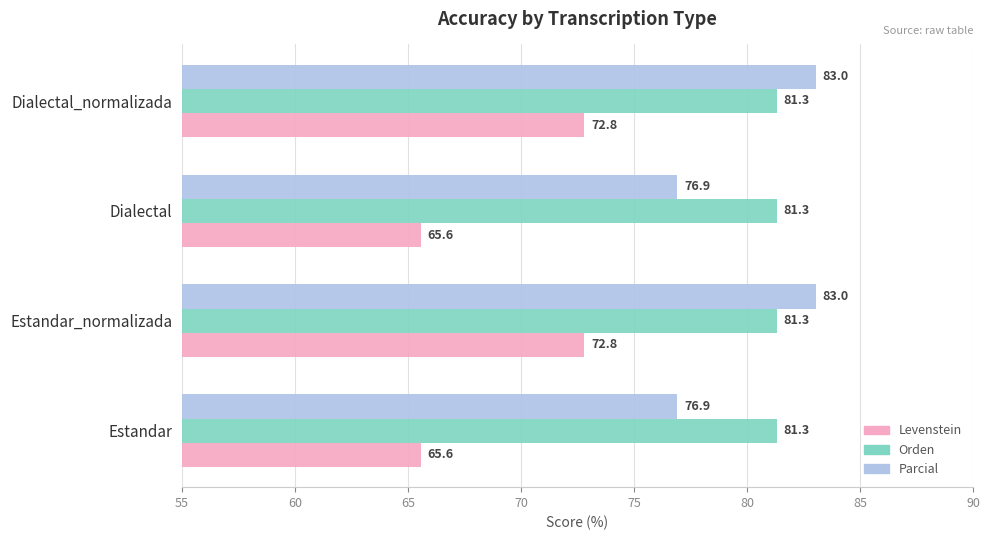

What is the difference between the maximum and minimum values in the Levenstein series?

7.2